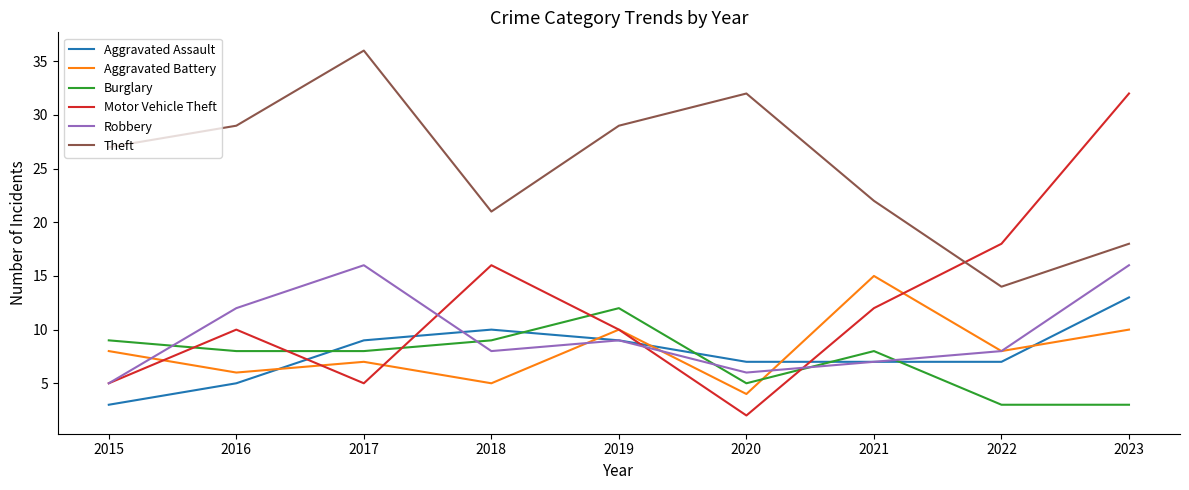

Where does the Aggravated Assault series first go above 7?

2017